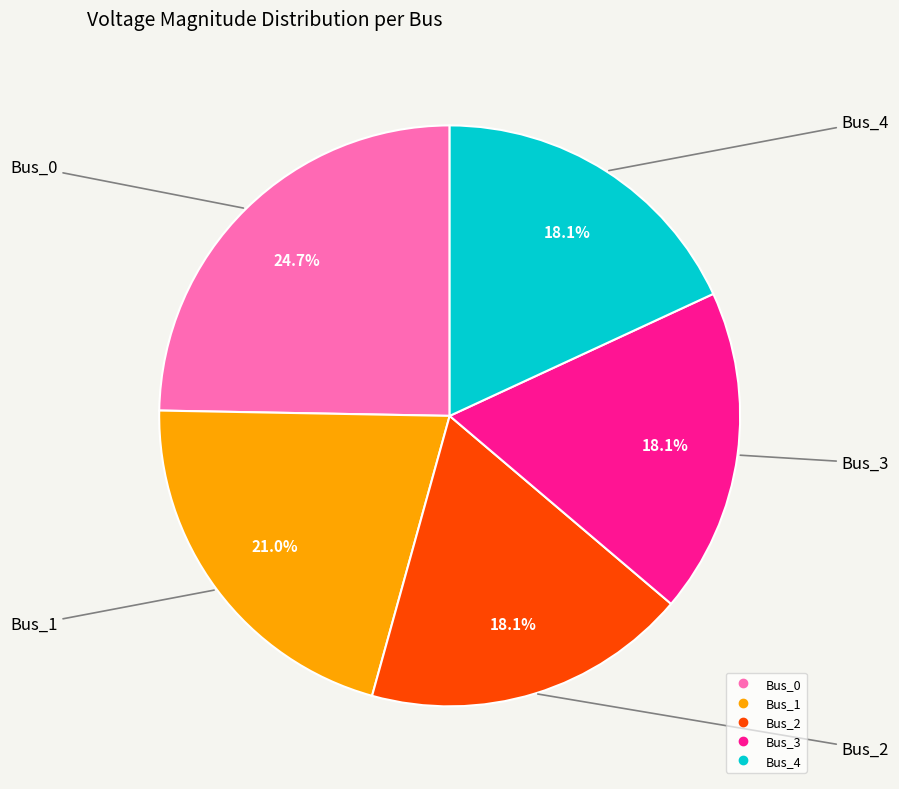

To the nearest percent, what is the difference between the largest and smallest slice percentages?

7%